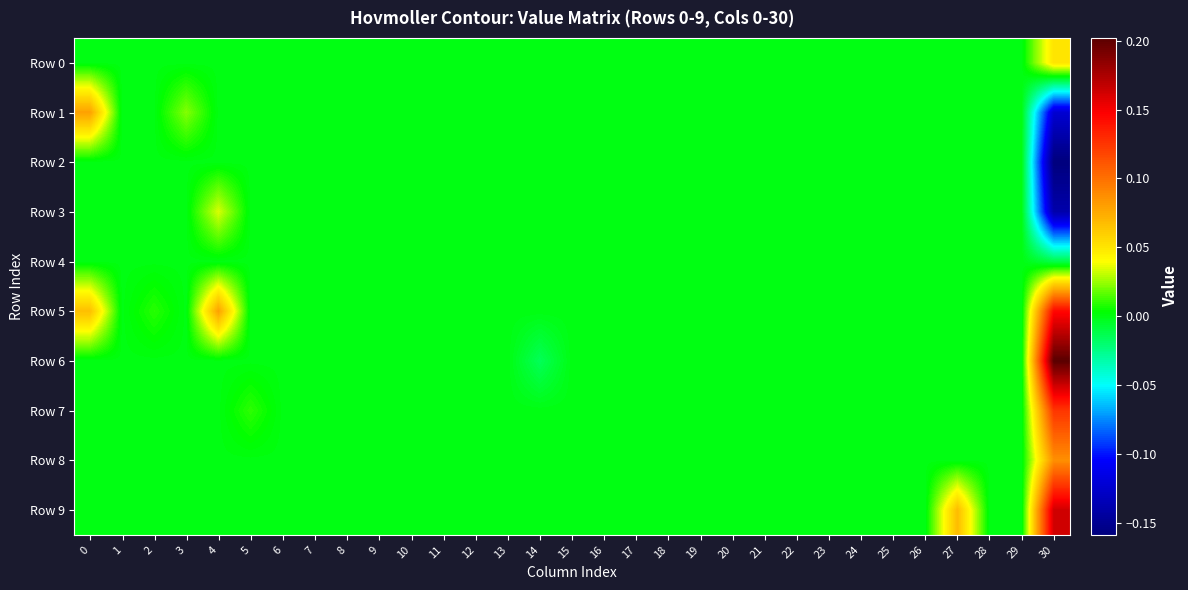

How many categories are shown in the chart?

31